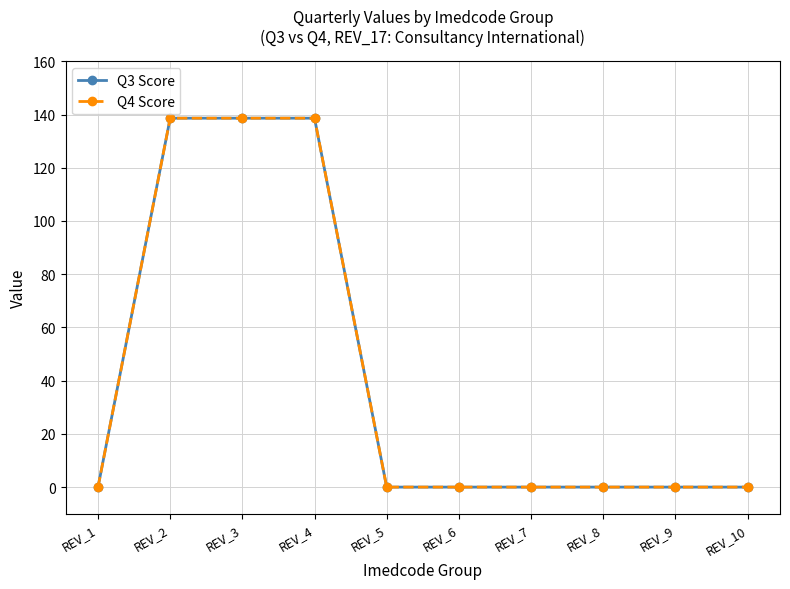

List the series in order of their peak value, highest first.

Q3 Score, Q4 Score